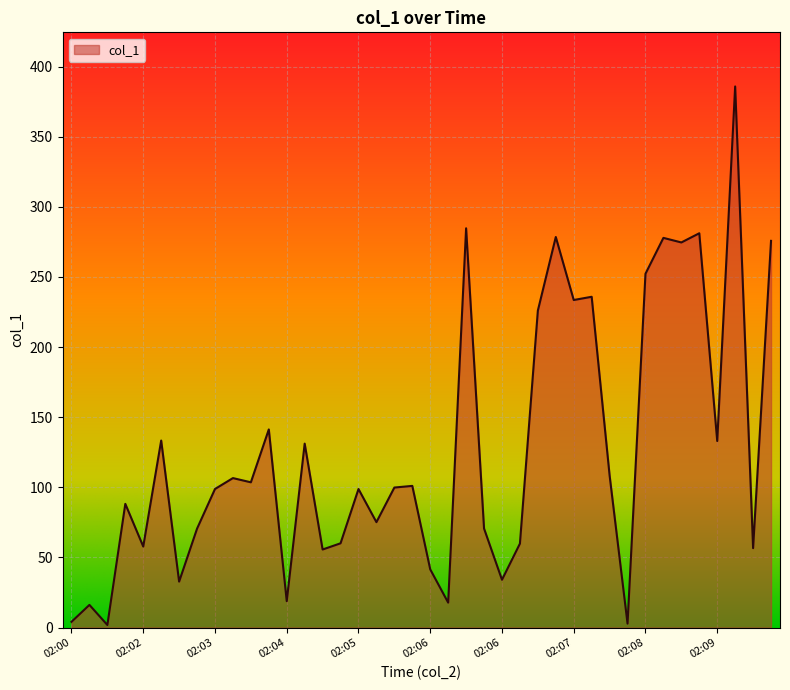

What is the maximum value shown in the chart?

385.9